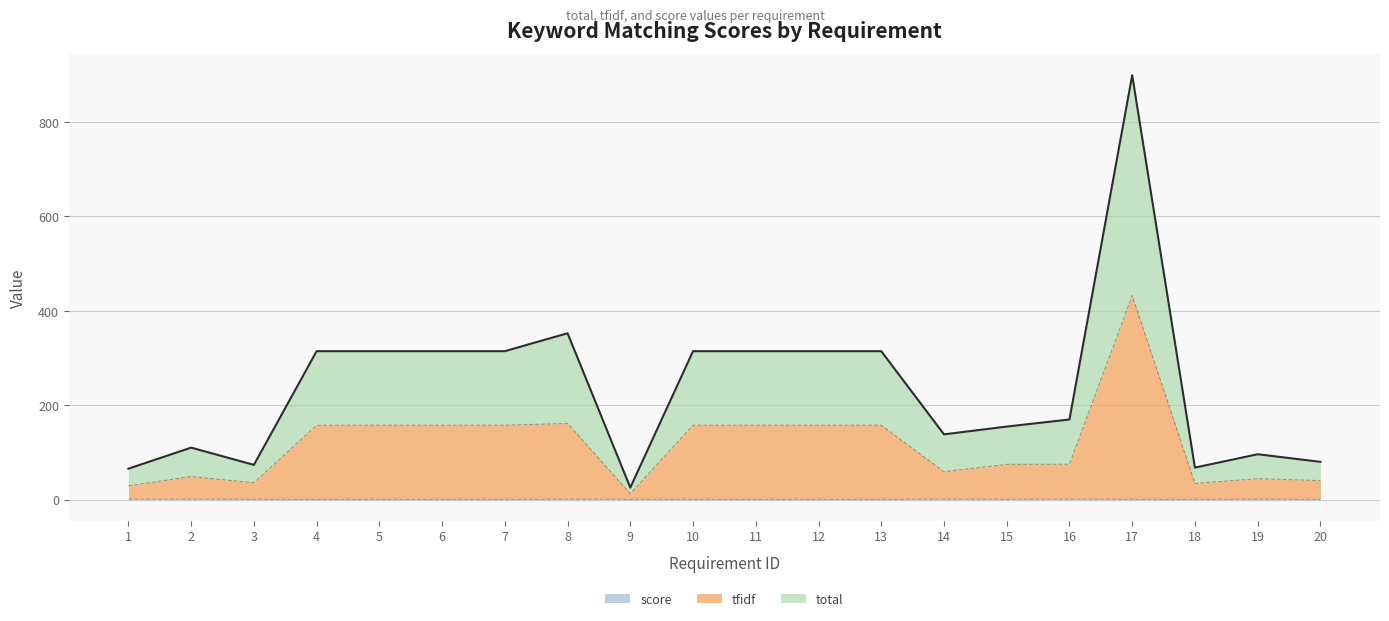

True or false: score has a value of 1.0 at 4.

True